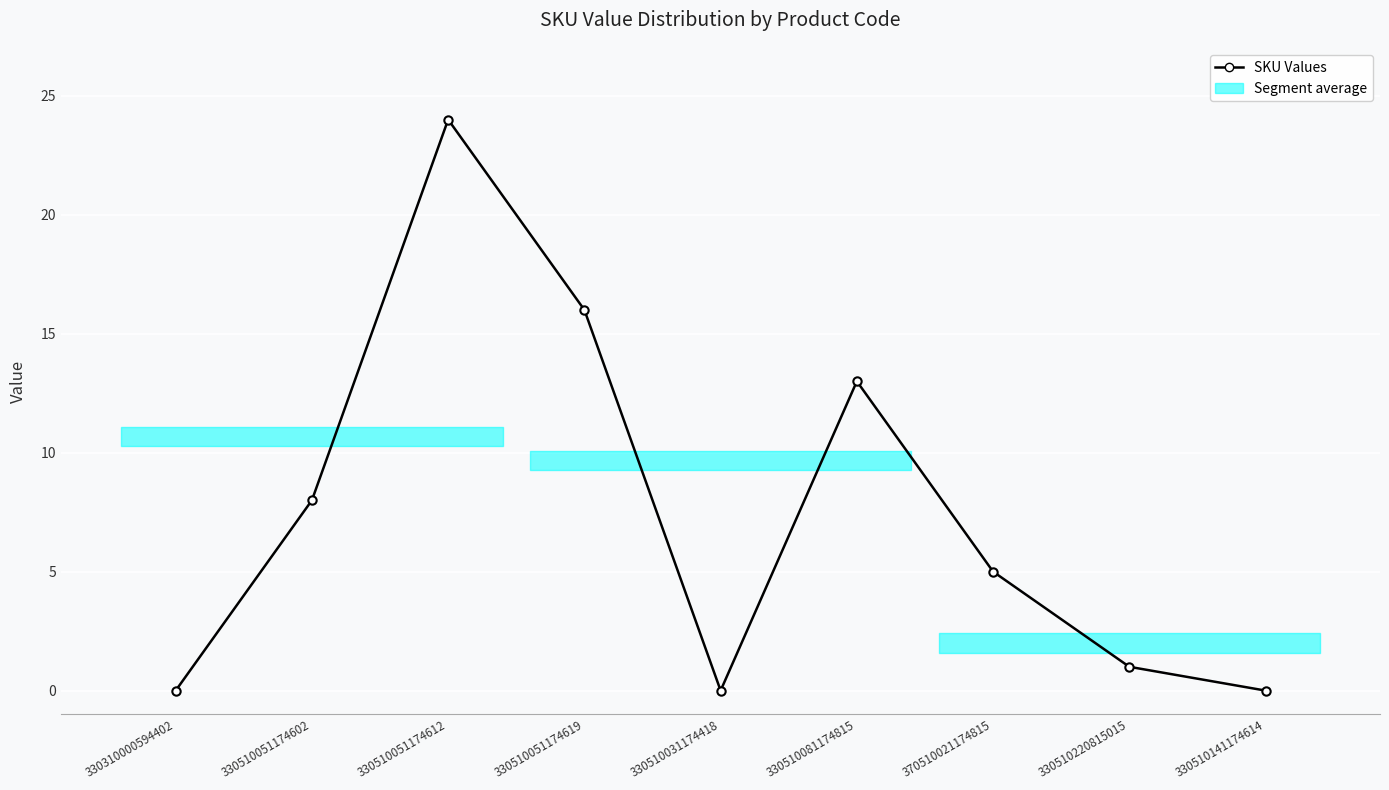

What is the difference between the values at 330510051174602 and 330310000594402?

8